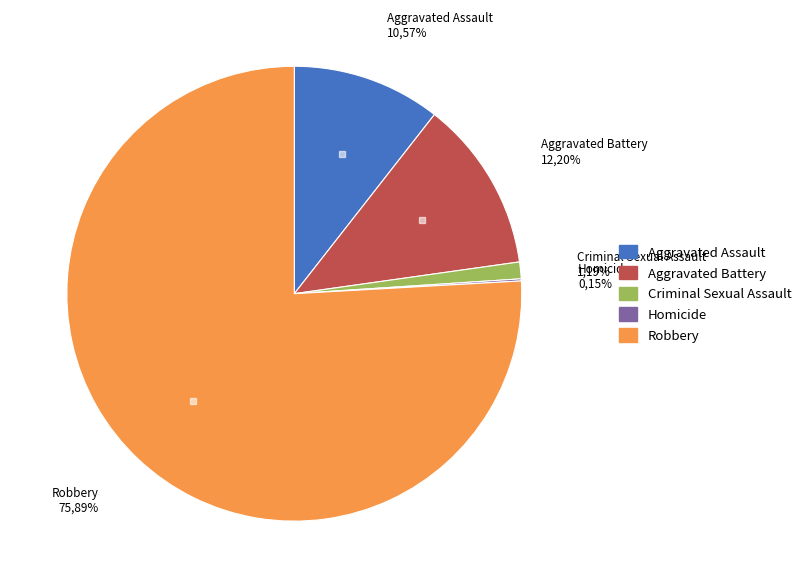

What percentage is the Criminal Sexual Assault slice, to the nearest percent?

1%